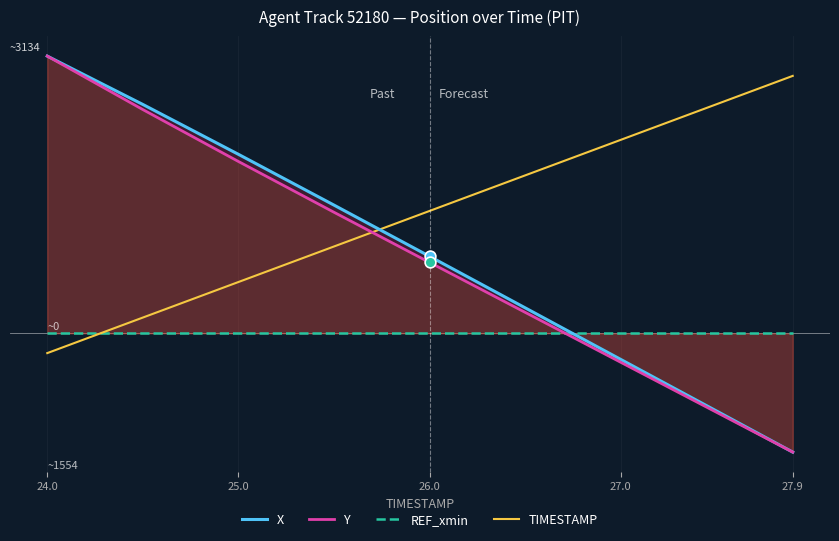

Which series has the largest total across all categories?

TIMESTAMP